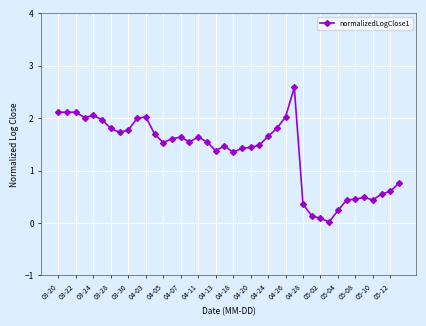

Does the chart have visible grid lines?

Yes